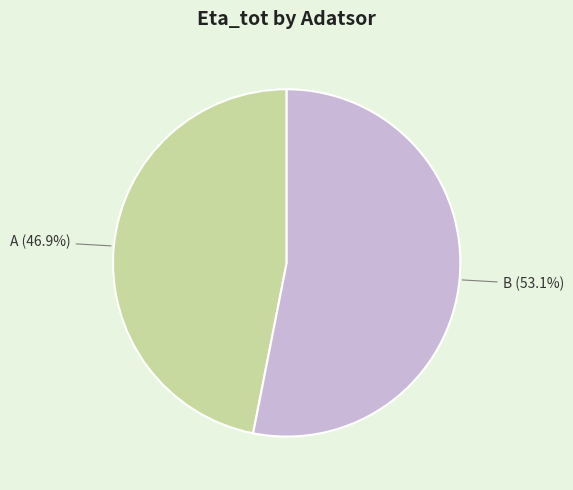

Is there any slice that represents more than half of the pie?

Yes